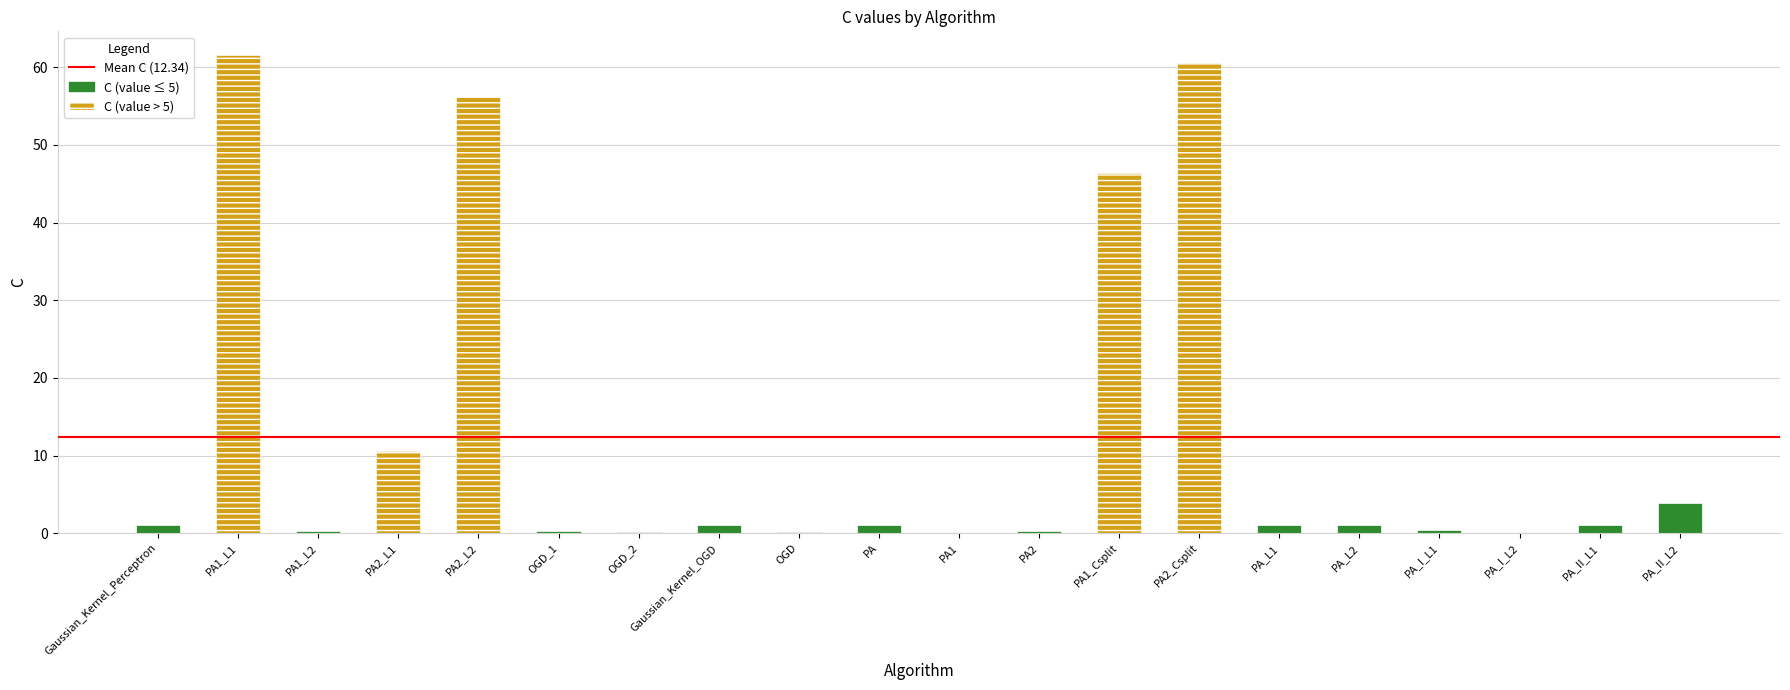

What is the sum of the values at PA_I_L1 and PA_II_L1?

1.5